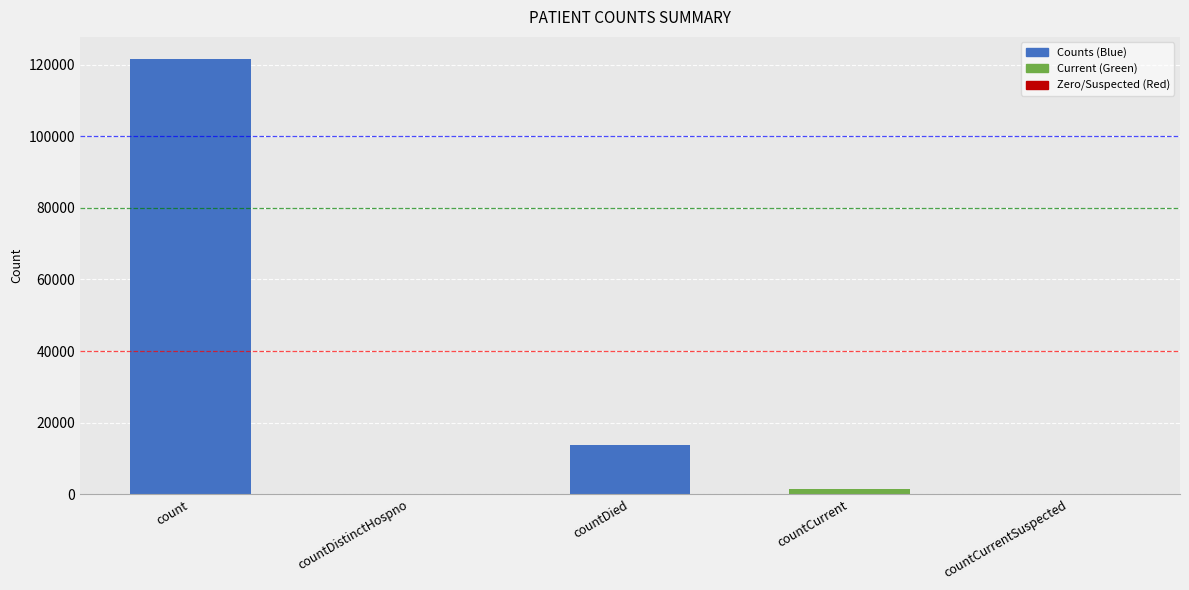

Where is the data nearest to the value 60841?

countDied